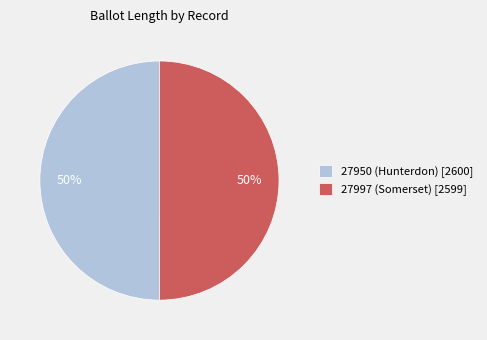

Approximately how many times larger is the value at 27997 (Somerset) compared to 27950 (Hunterdon)?

1.0